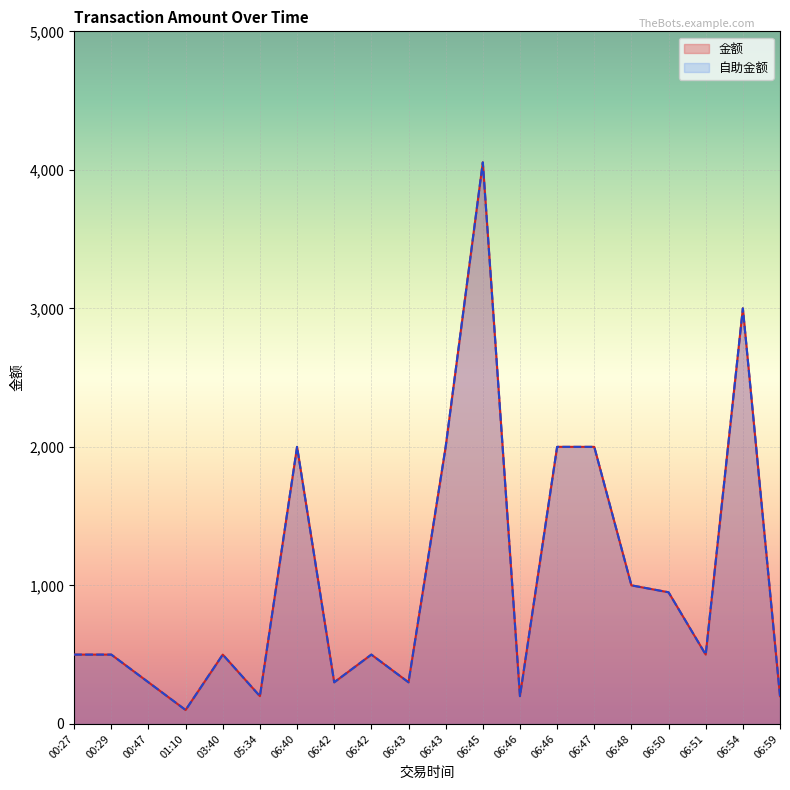

What is the value of the 自助金额 point at the 6th from the left?

200